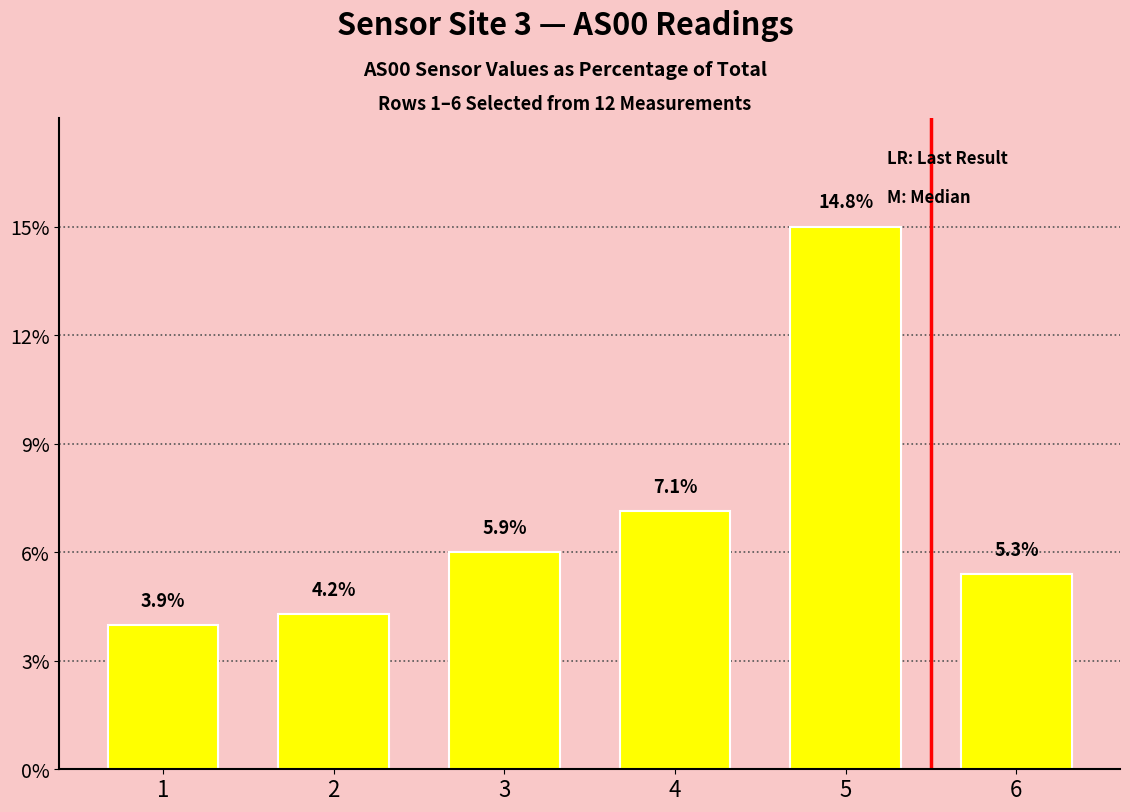

Is it true that the value at 2 is 7.6?

False